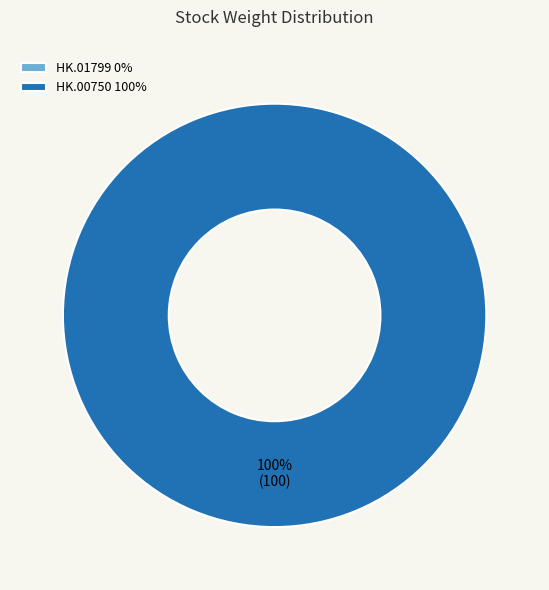

To the nearest percent, what is the average slice percentage?

50%